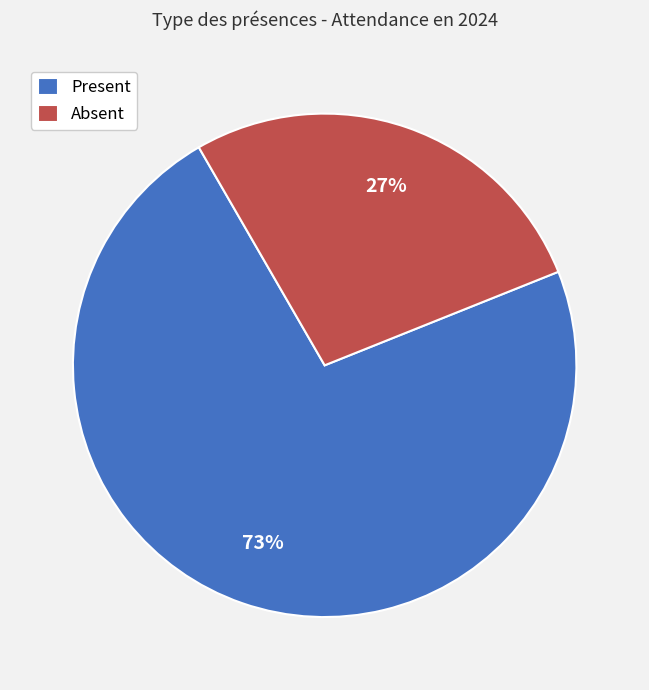

Is the sum of Present and Absent greater than half?

Yes